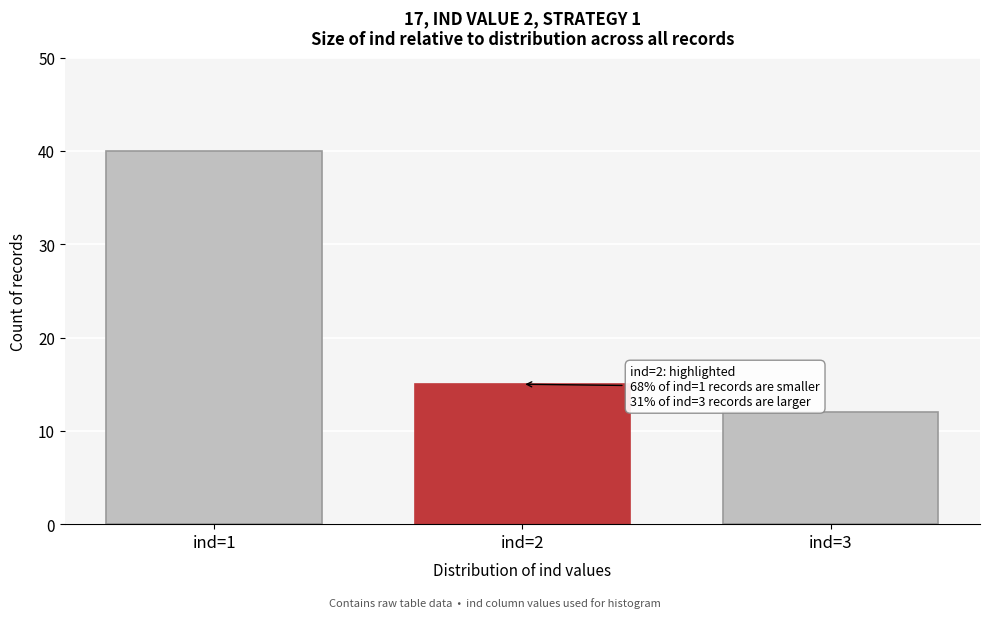

Reading left to right, extract all data points from this chart.

40	15	12